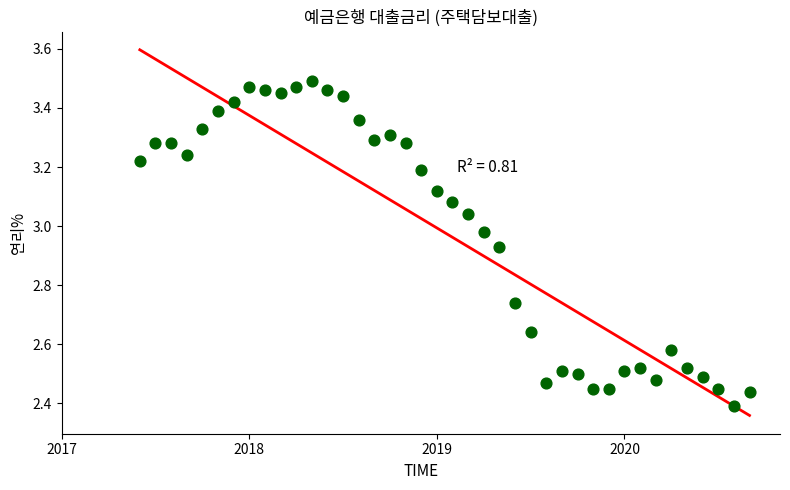

What is the range of Y values (max minus min)?

1.1